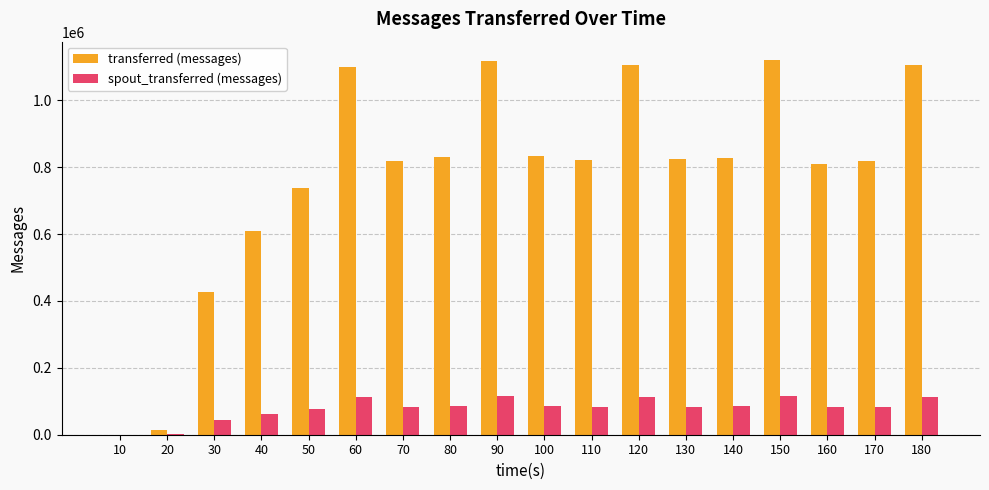

True or false: spout_transferred (messages) has a value of 114640 at 90.

True